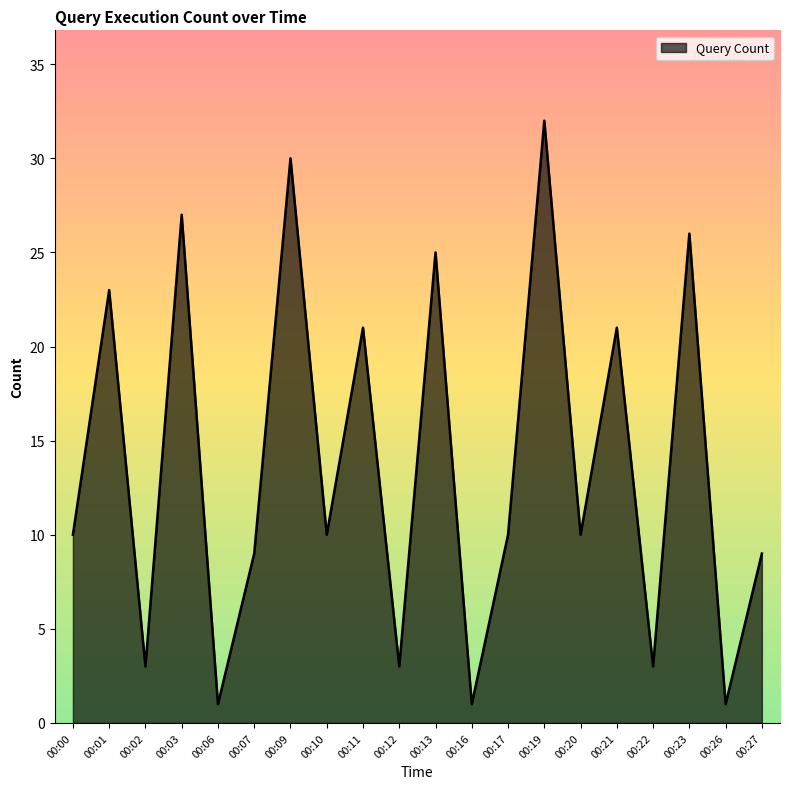

What is the difference between the maximum and minimum values?

31